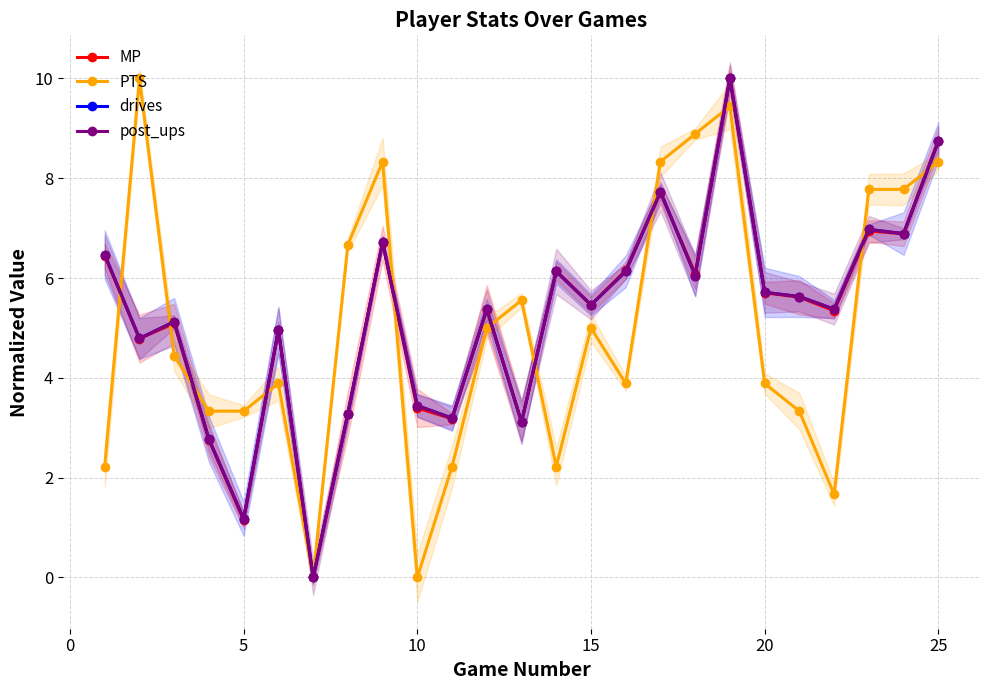

True or false: MP has more than 2 points higher than both neighbors.

True